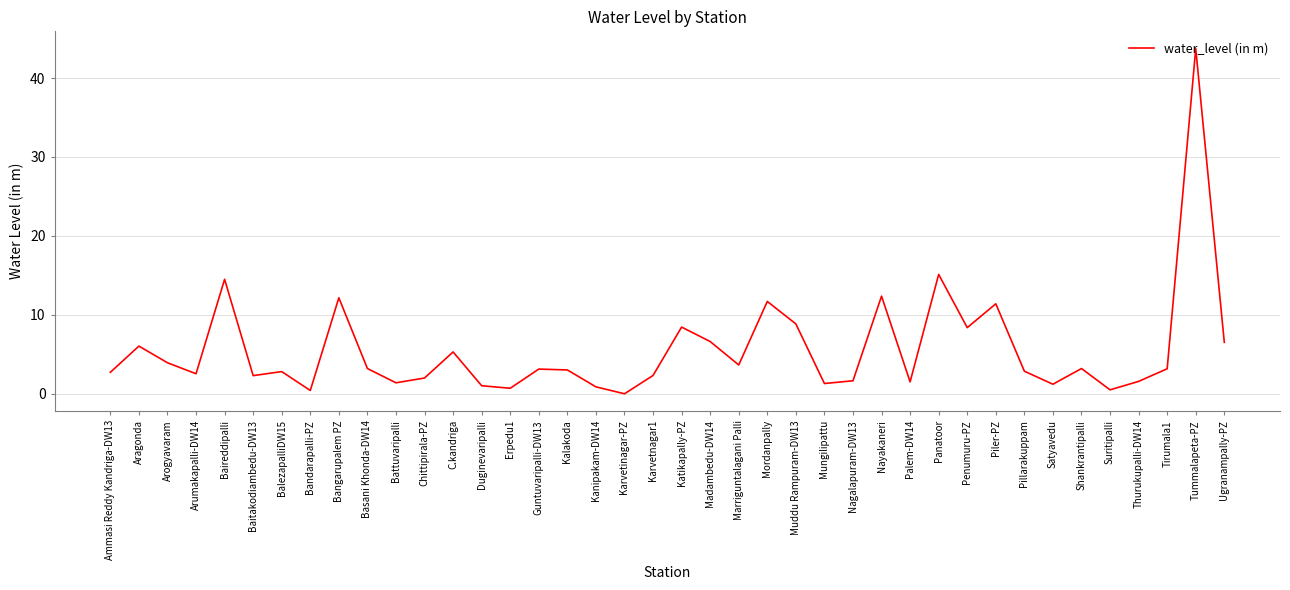

What is the difference between the maximum and minimum values?

43.7